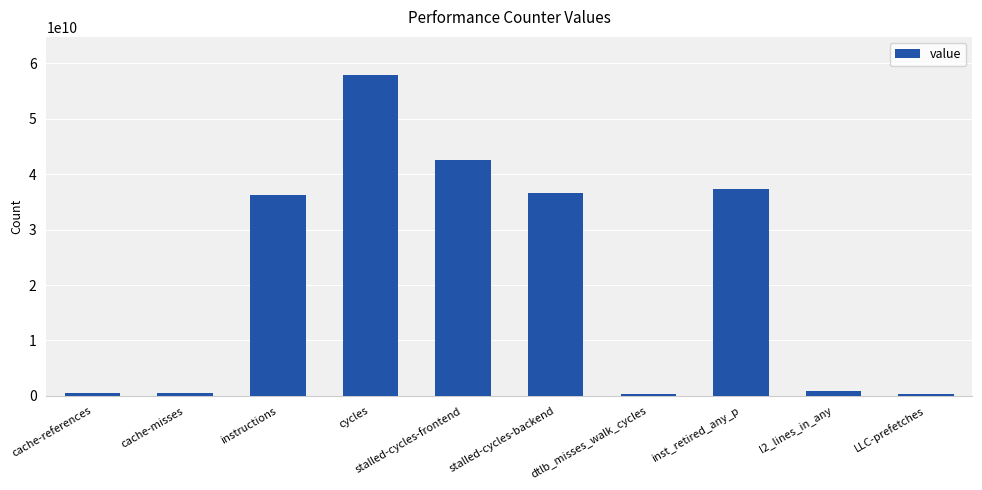

What is the difference between the values at inst_retired_any_p and l2_lines_in_any?

36571242210